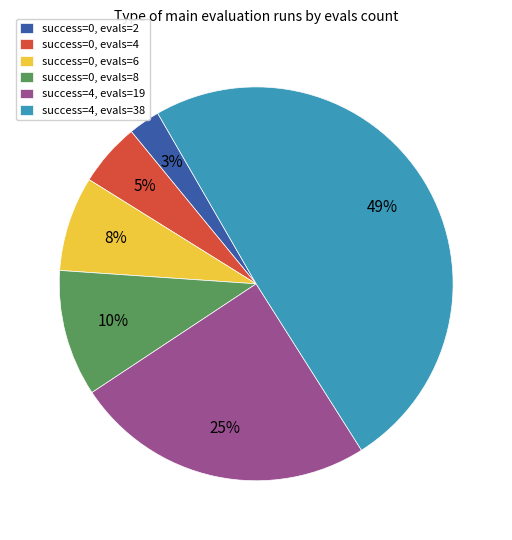

Is there a majority slice in this chart?

No